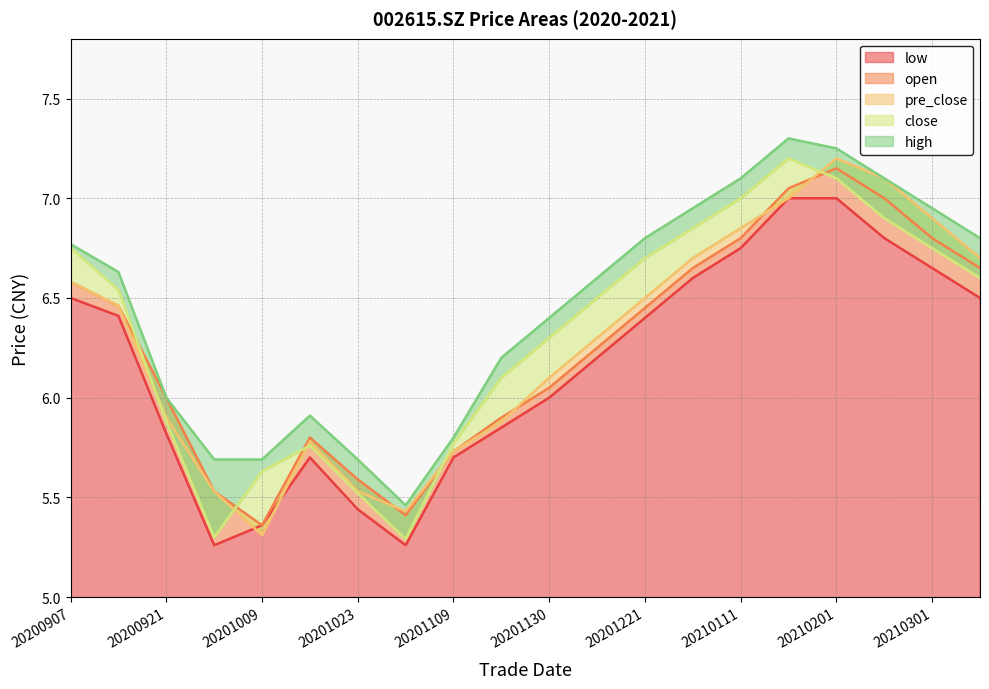

Between which two adjacent categories do open and pre_close first intersect?

20201023 and 20201030